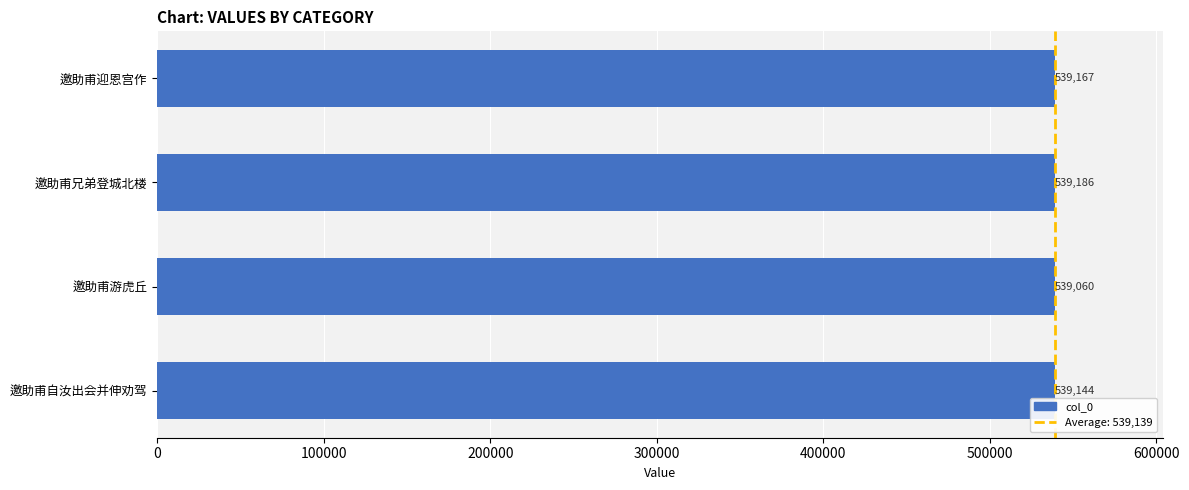

The value at 邀助甫游虎丘 is 539060. True or false?

True